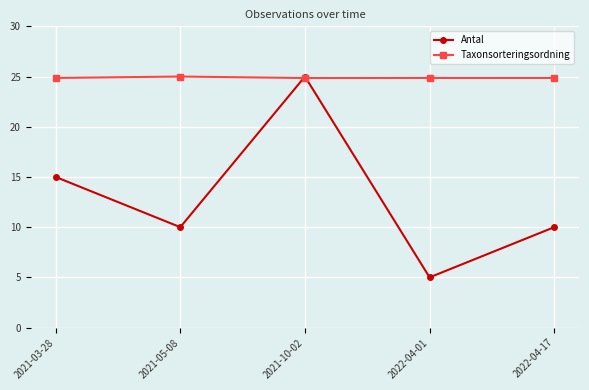

At how many categories does at least one series exceed 6?

5